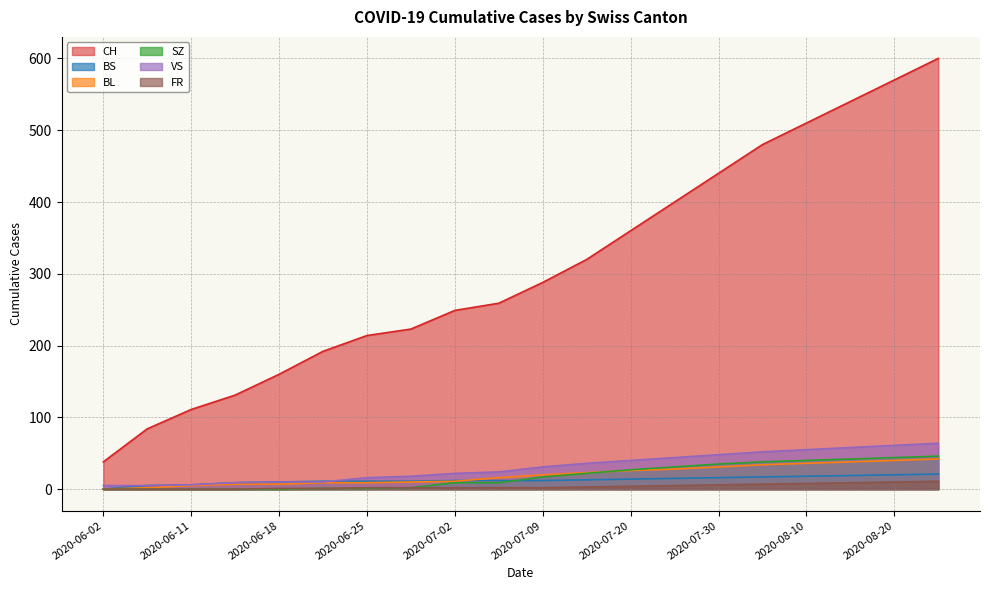

Where is SZ nearest to the value 23?

11